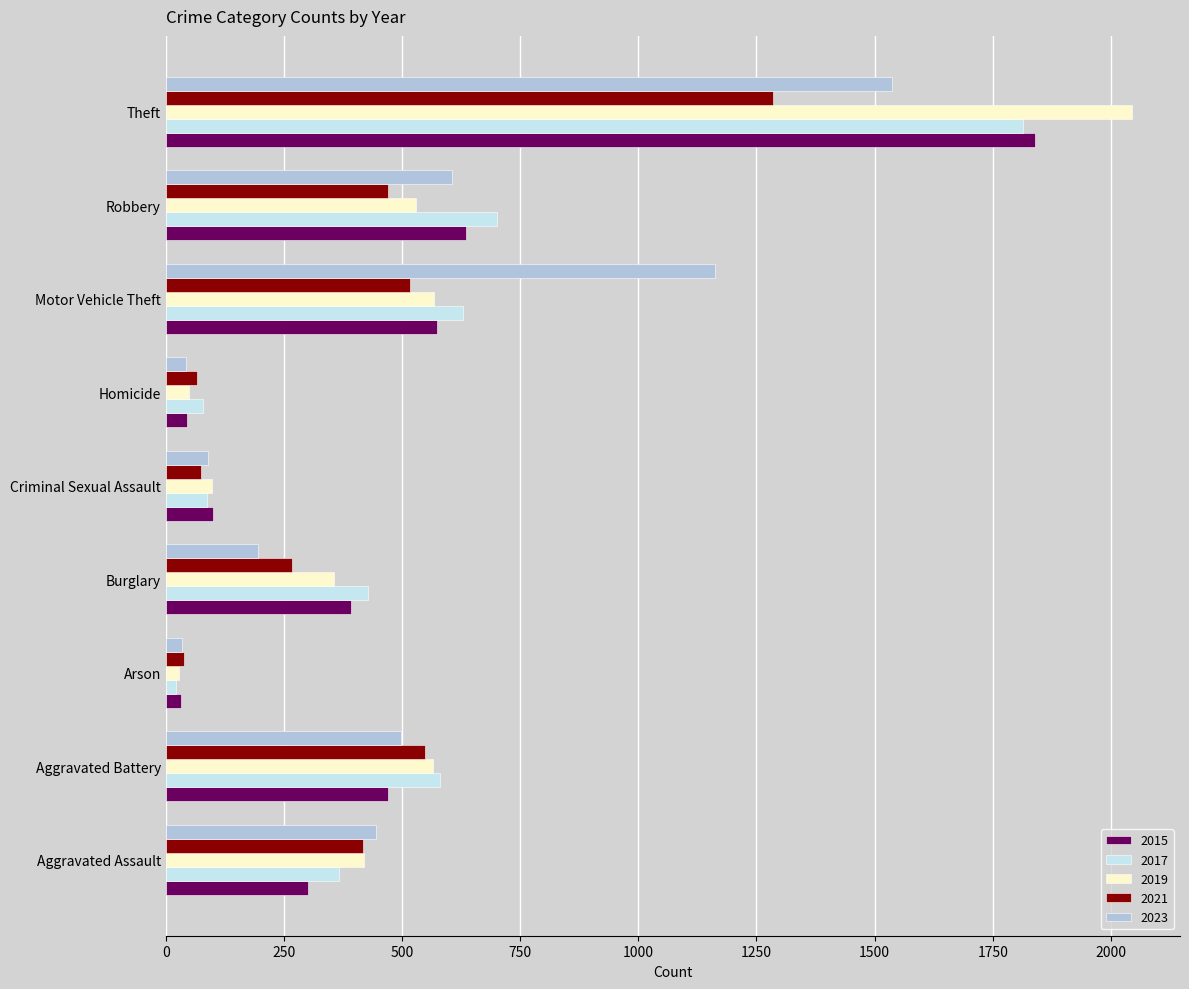

What is the greatest value displayed?

2044